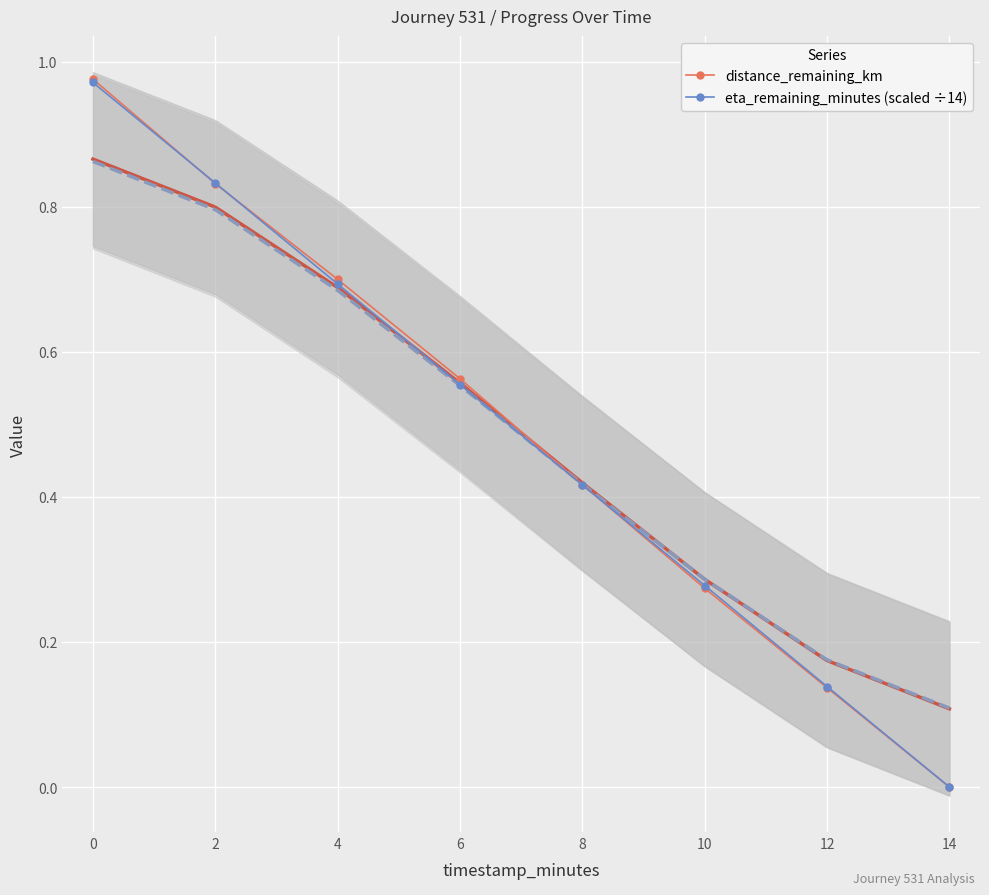

Between which two adjacent categories do distance_remaining_km and eta_remaining_minutes (scaled ÷14) first intersect?

0 and 2